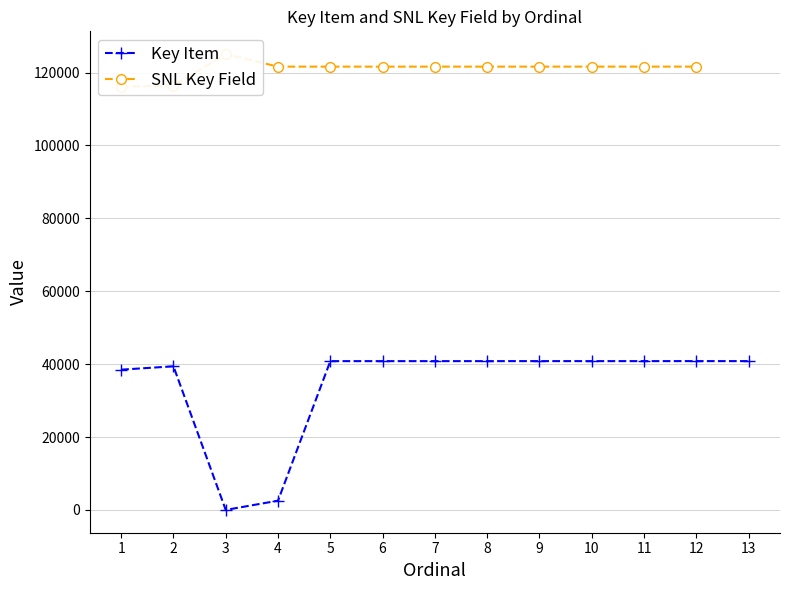

The SNL Key Field series shows 121624.0 at 10. True or false?

True